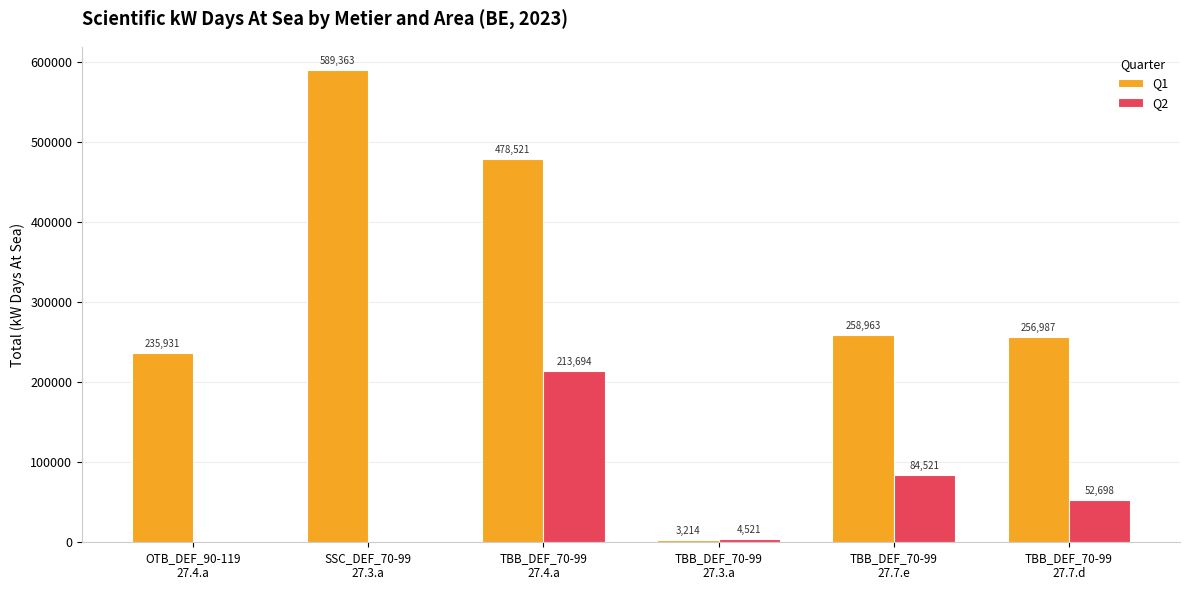

Which category has the highest value across all series?

SSC_DEF_70-99
27.3.a